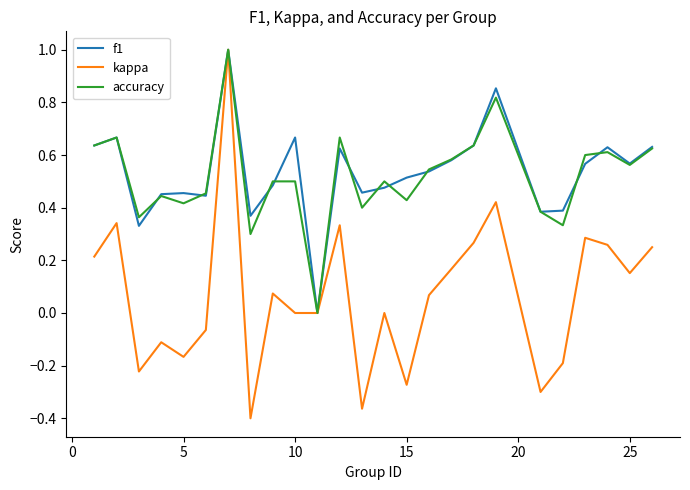

What is the maximum value shown in the chart?

1.0